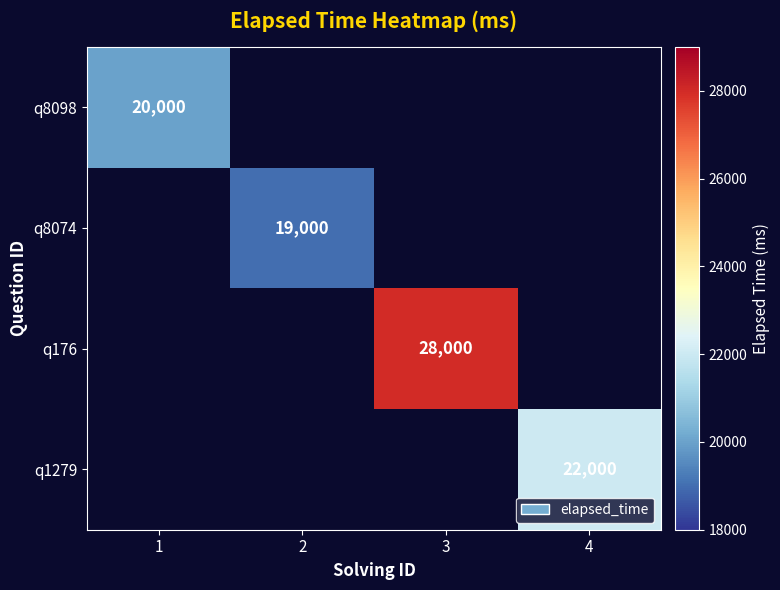

Is it true that q1279 equals 22000 at 4?

True